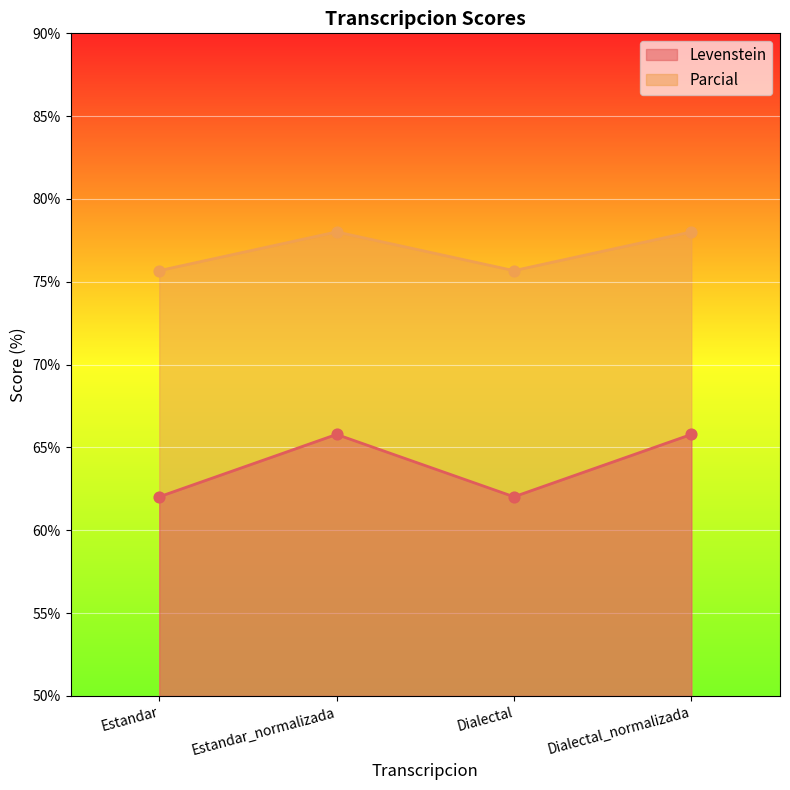

At how many categories does at least one series exceed 76?

2